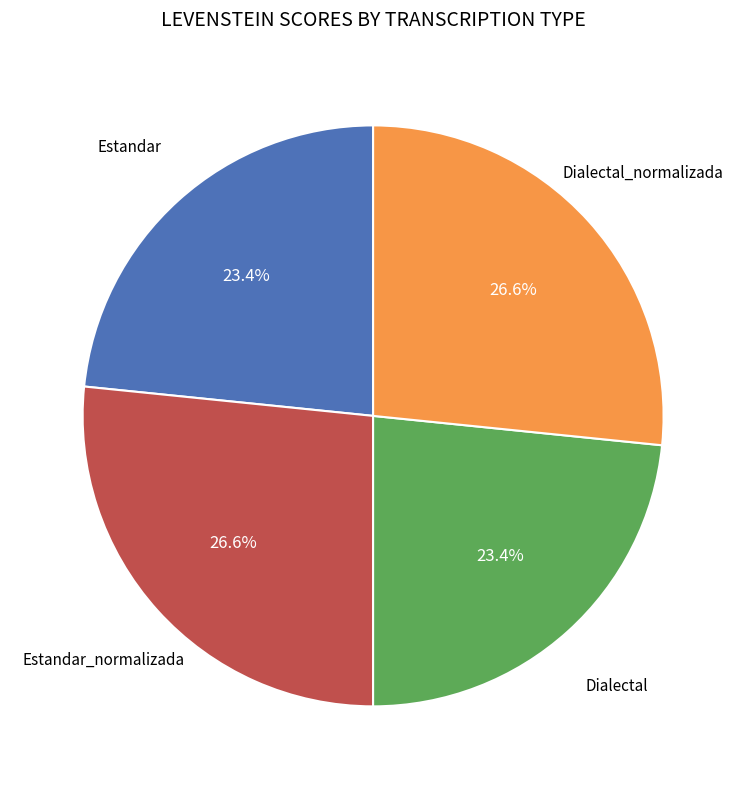

Is there a majority slice in this chart?

No